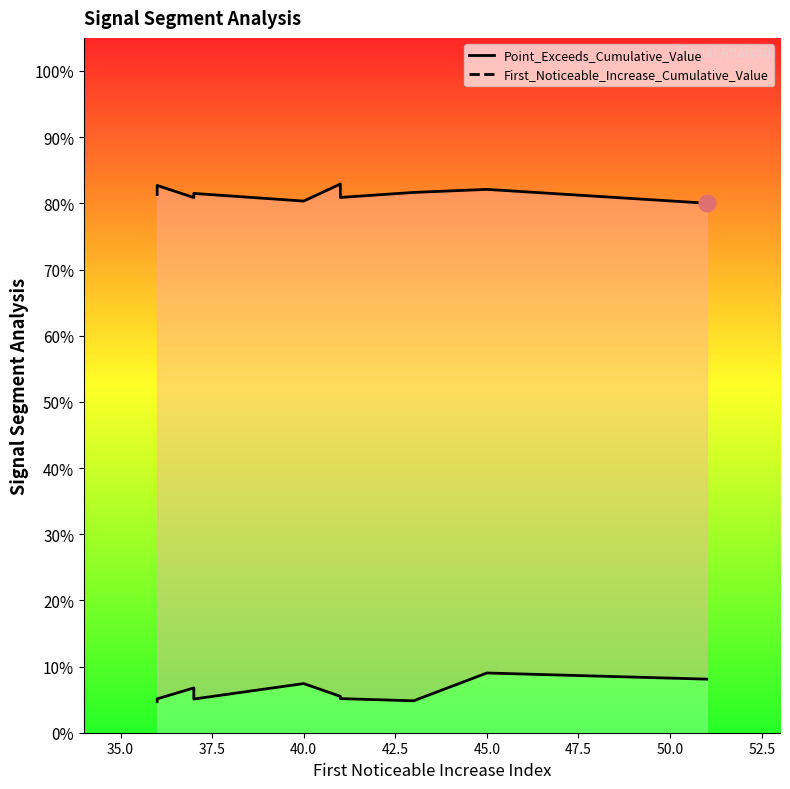

The Point_Exceeds_Cumulative_Value series shows 1.1 at 41. True or false?

False